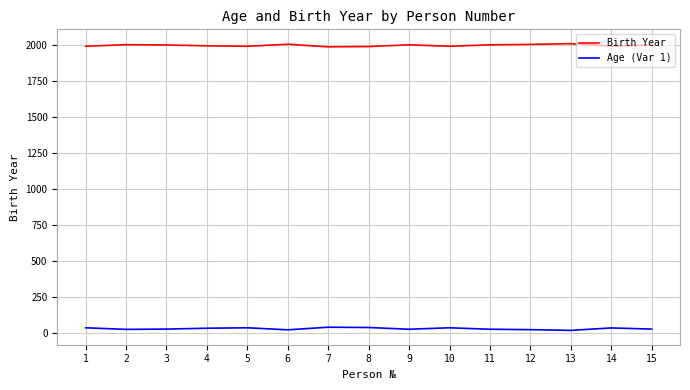

The Age (Var 1) series shows 35 at 14. True or false?

True